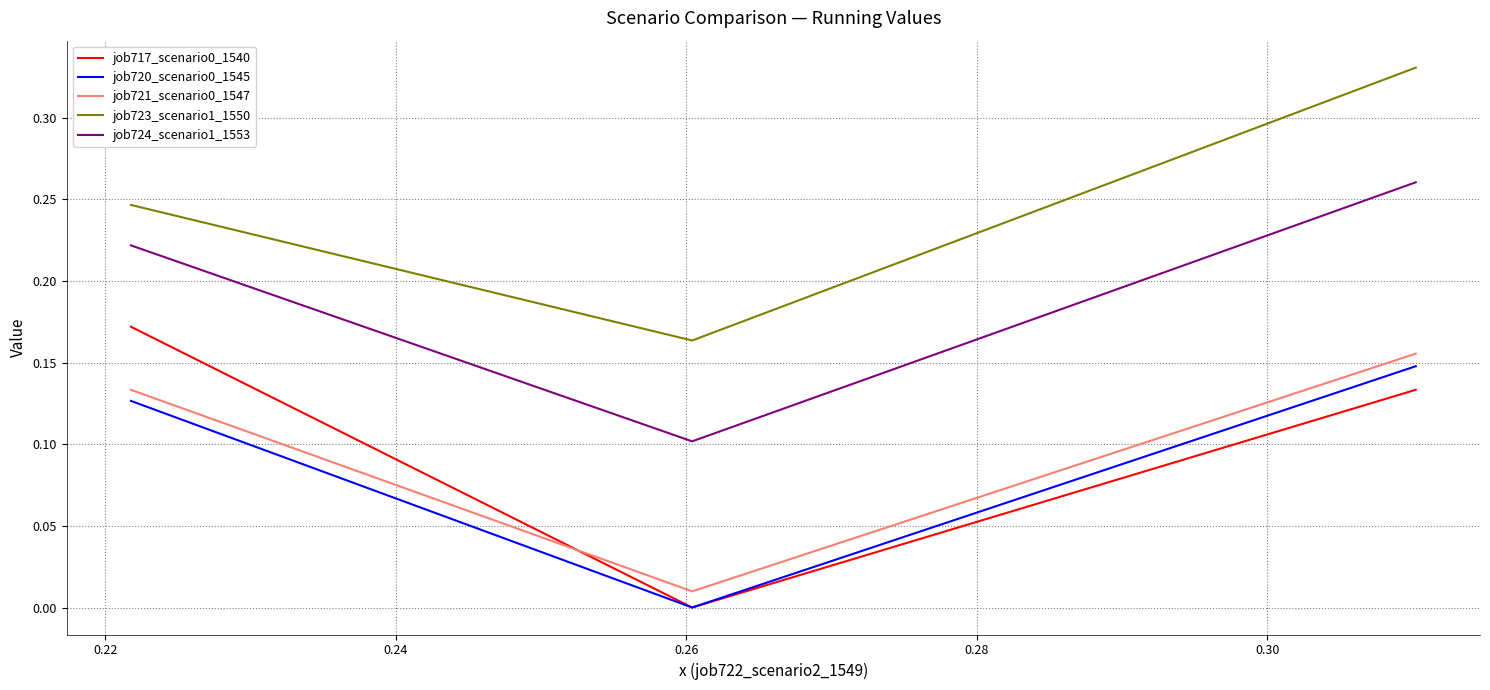

Which series has the largest total across all categories?

job723_scenario1_1550